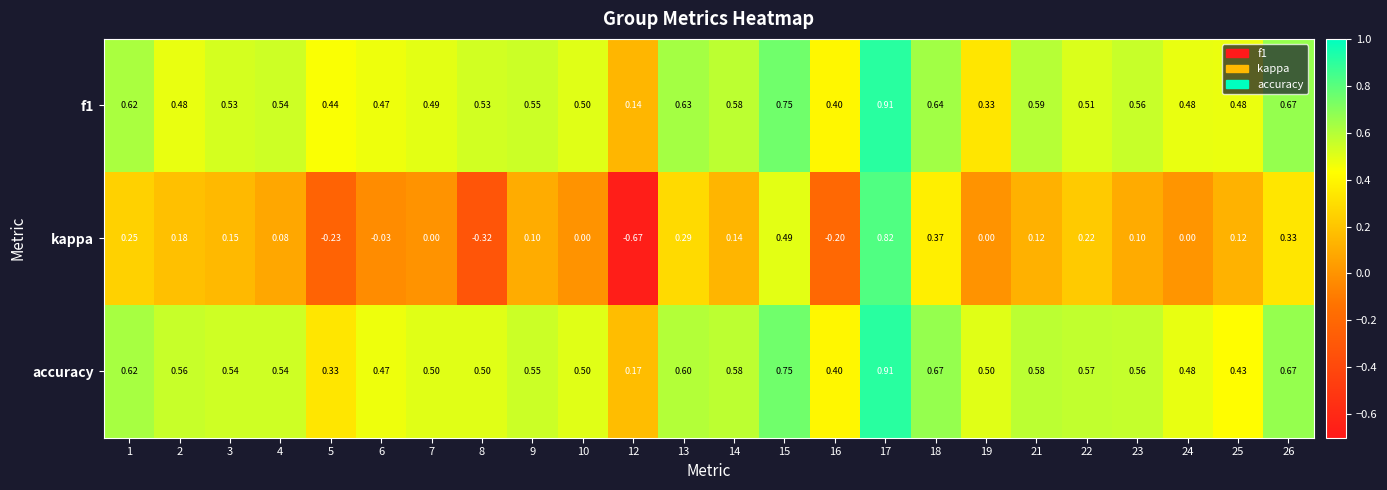

Which series has the largest range (max minus min)?

kappa